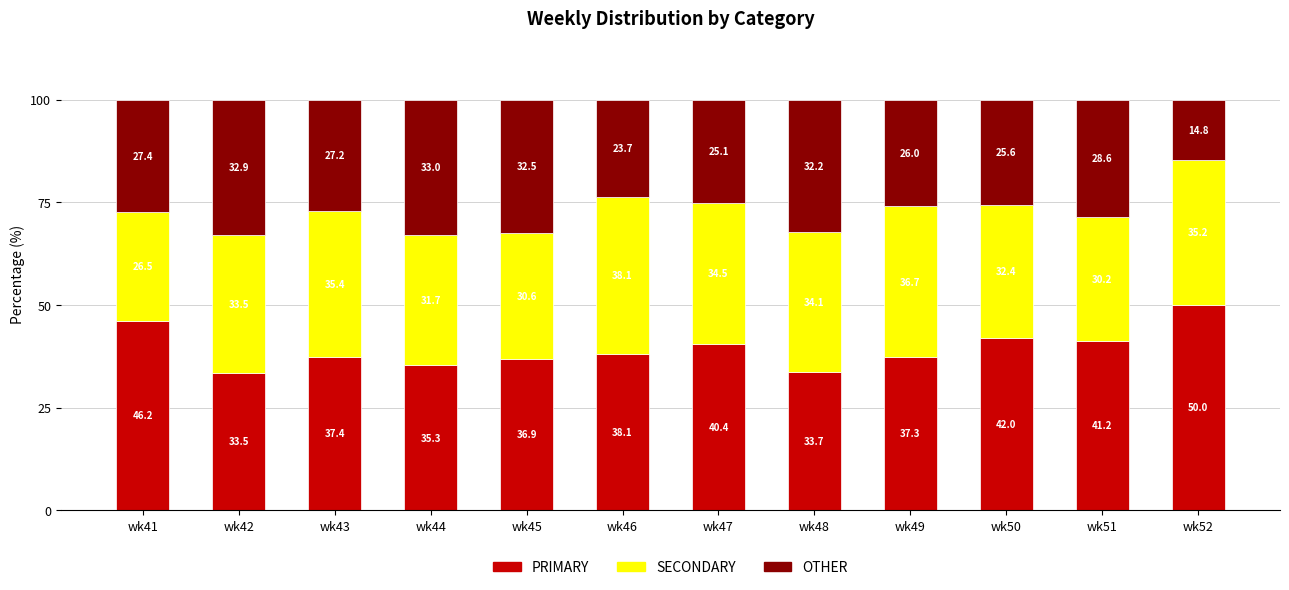

Reading left to right, list the values for the PRIMARY series.

wk41=46.2	wk42=33.5	wk43=37.4	wk44=35.3	wk45=36.9	wk46=38.1	wk47=40.4	wk48=33.7	wk49=37.3	wk50=42.0	wk51=41.2	wk52=50.0